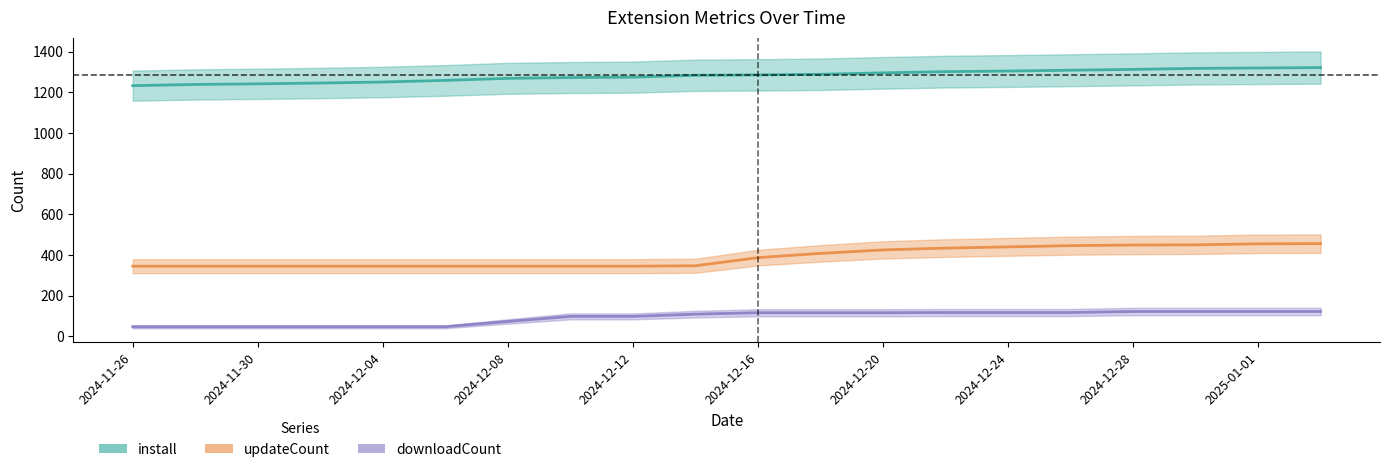

Is the value of downloadCount at 2024-12-16 greater than the value of updateCount at 11?

No